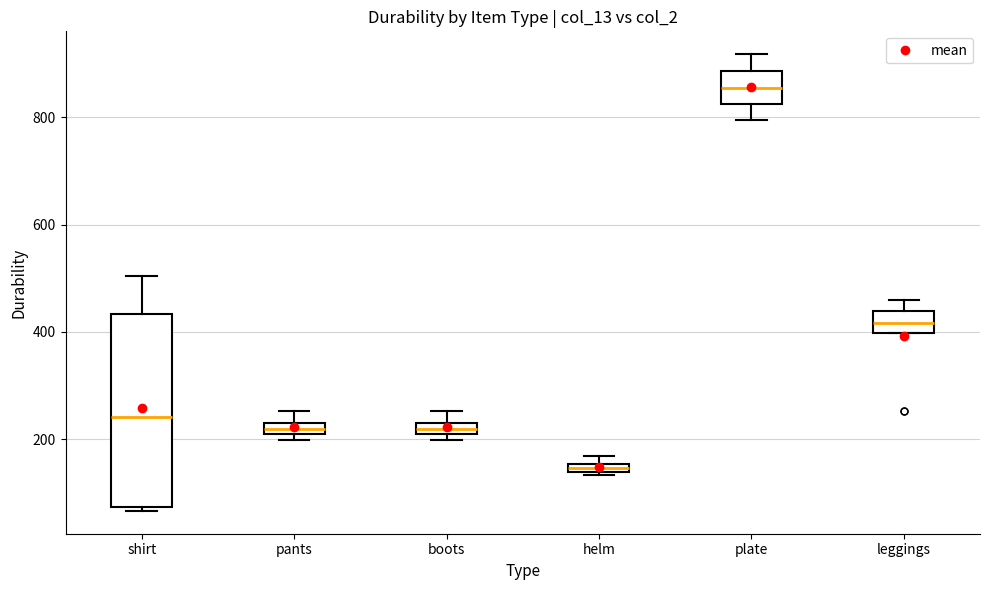

Which box has the highest median line?

plate